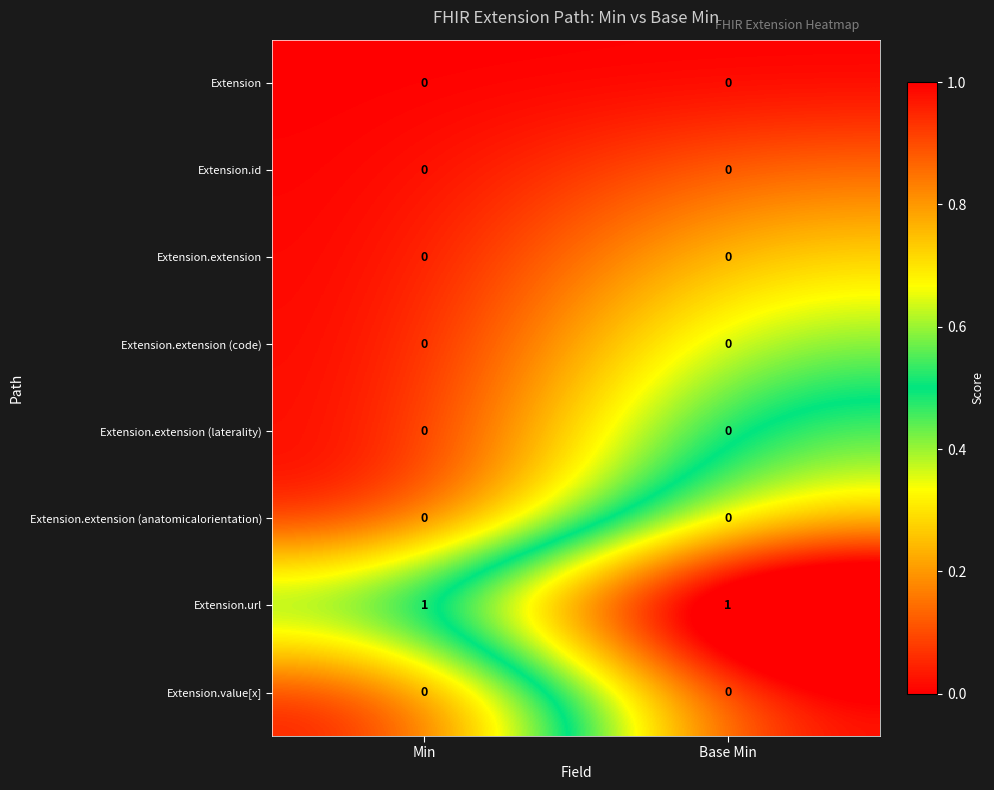

Which series has the largest total across all categories?

Extension.url